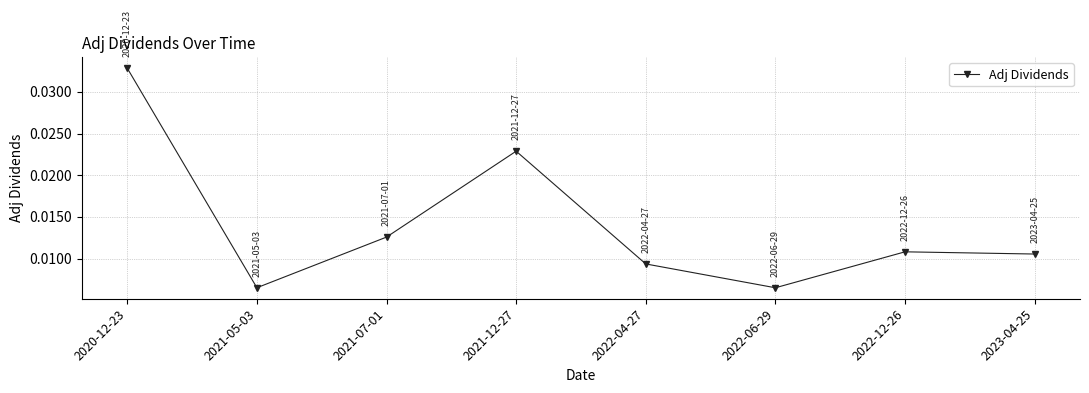

What is the label of the 3rd point from the left?

2021-07-01